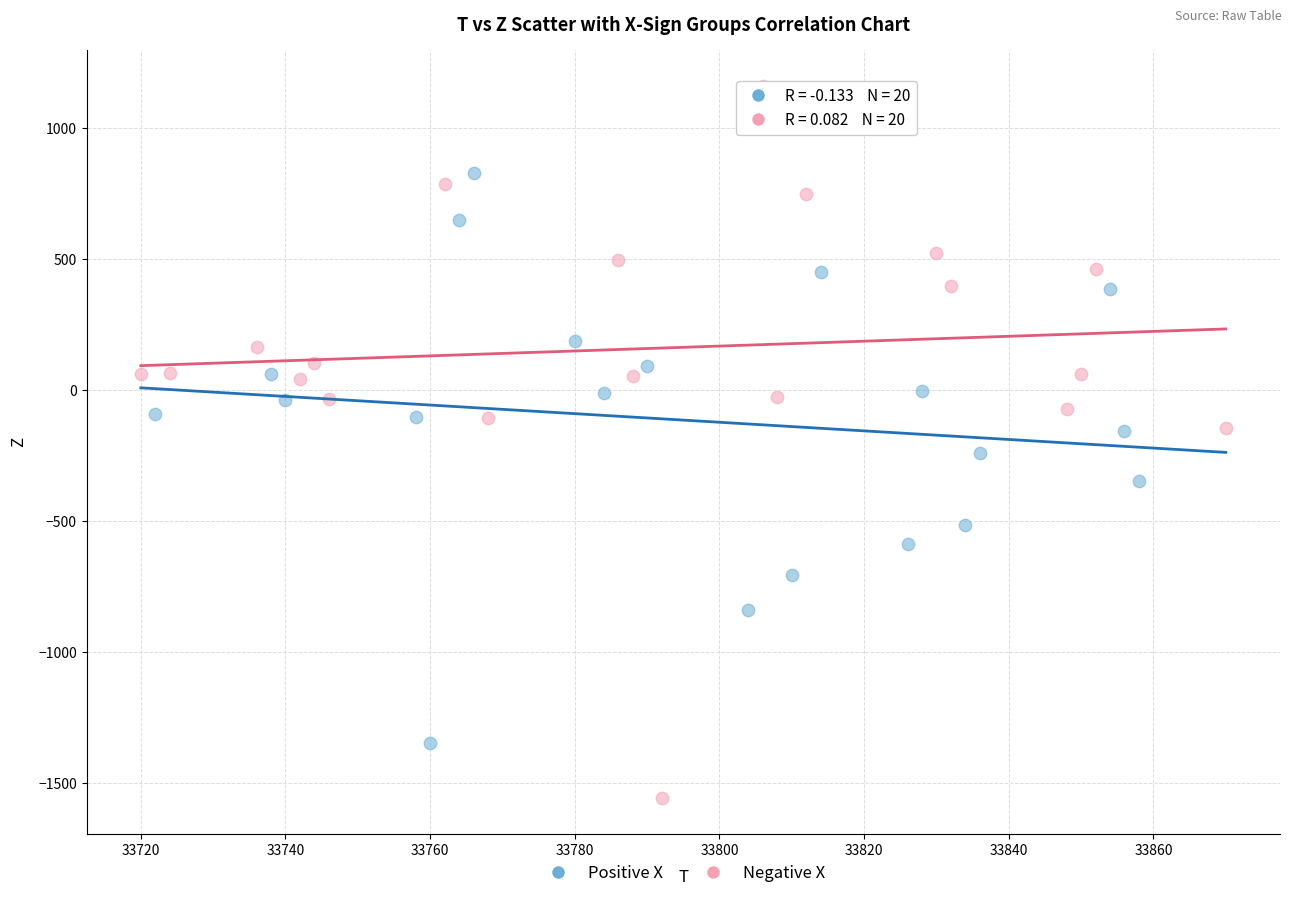

What are all the series names shown in the legend?

Positive X, Negative X